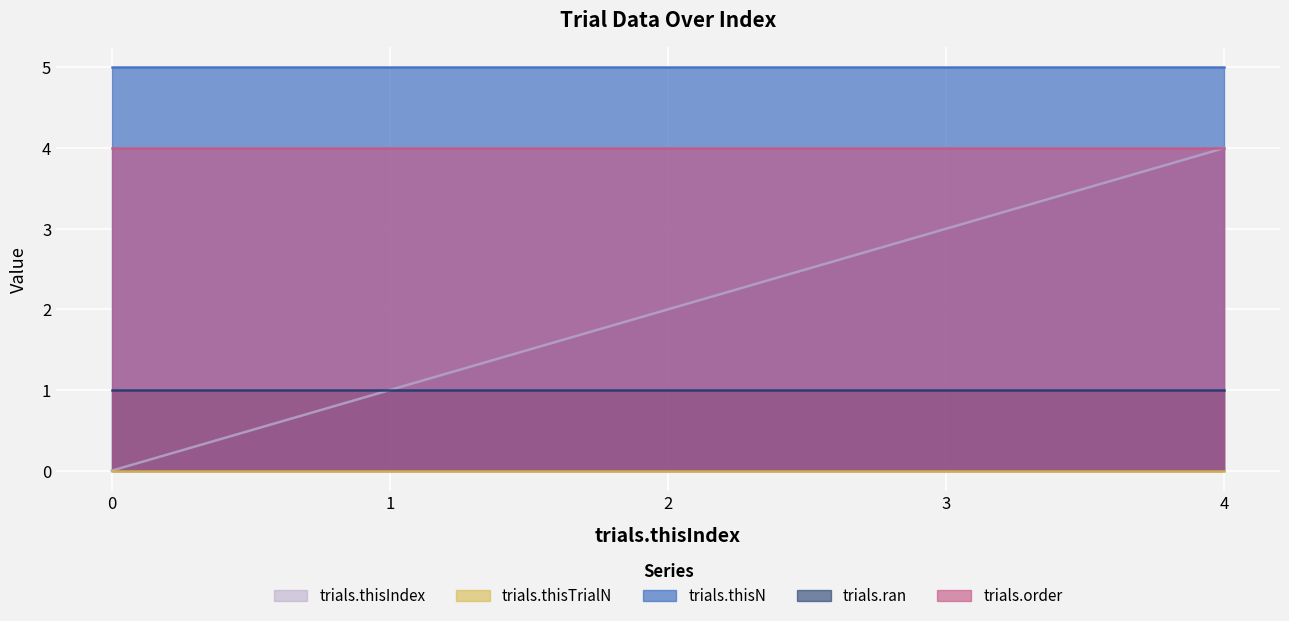

True or false: trials.thisN has more than 2 interior local peaks.

False